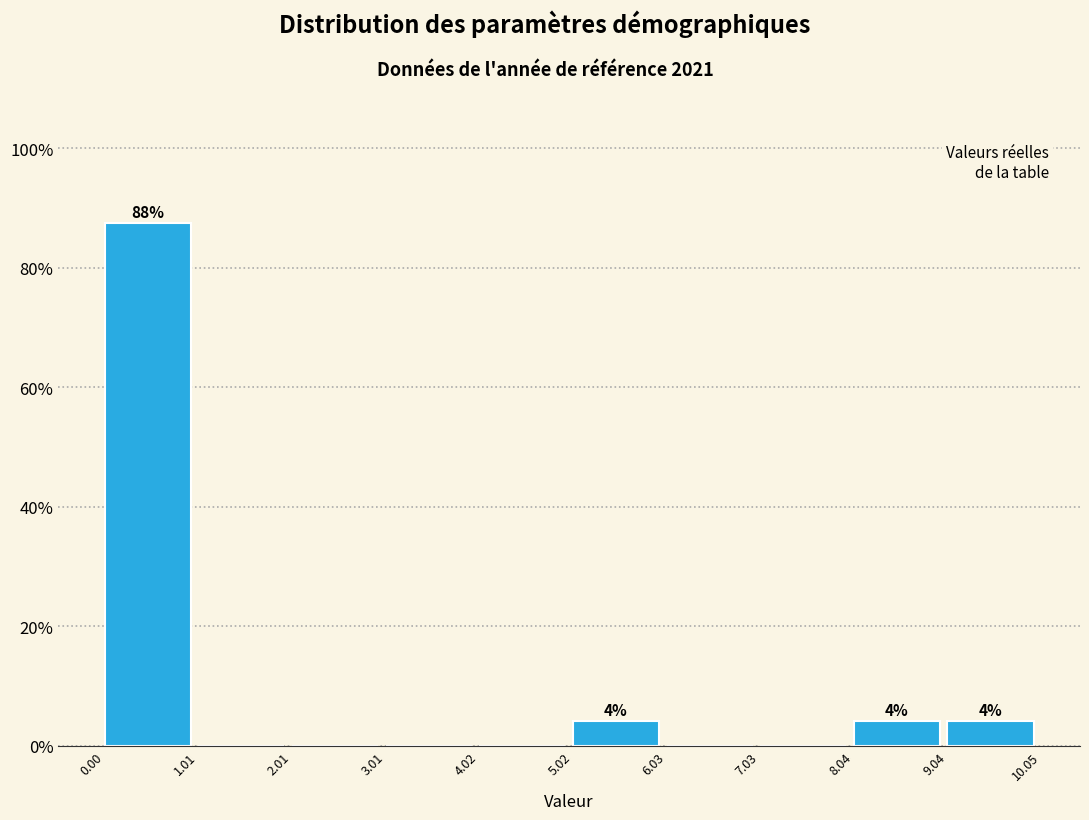

Over which range of the x-axis is the bar tallest?

0.00 to 1.01